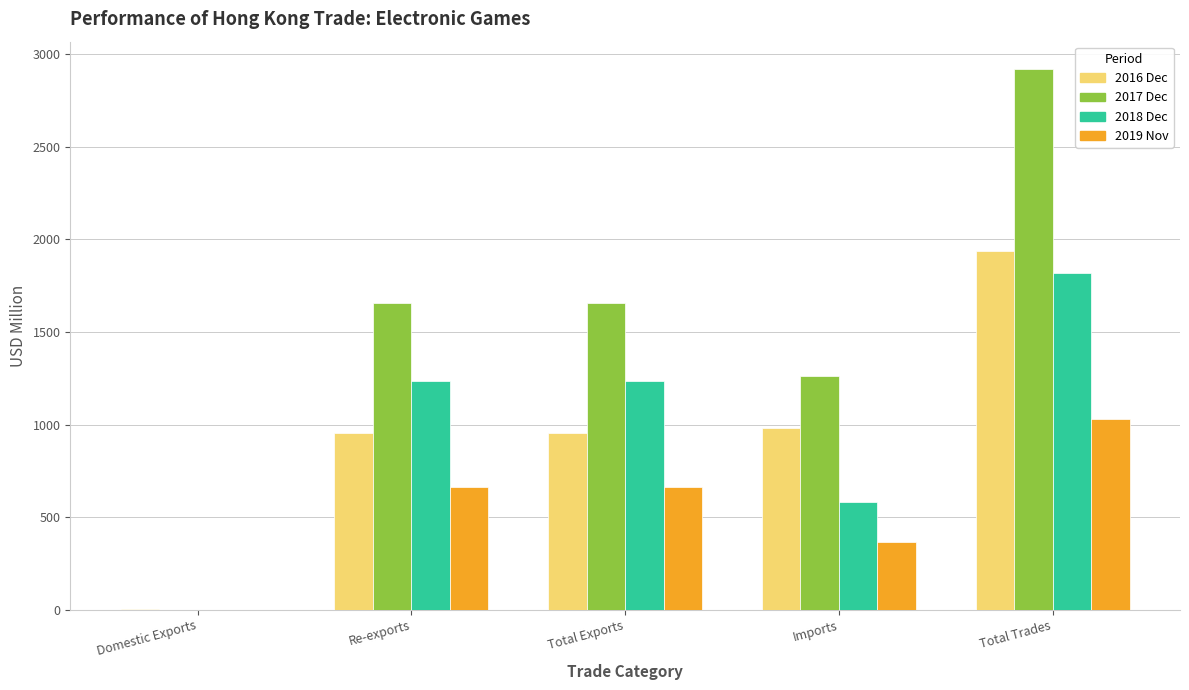

What is the maximum value shown in the chart?

2920.7